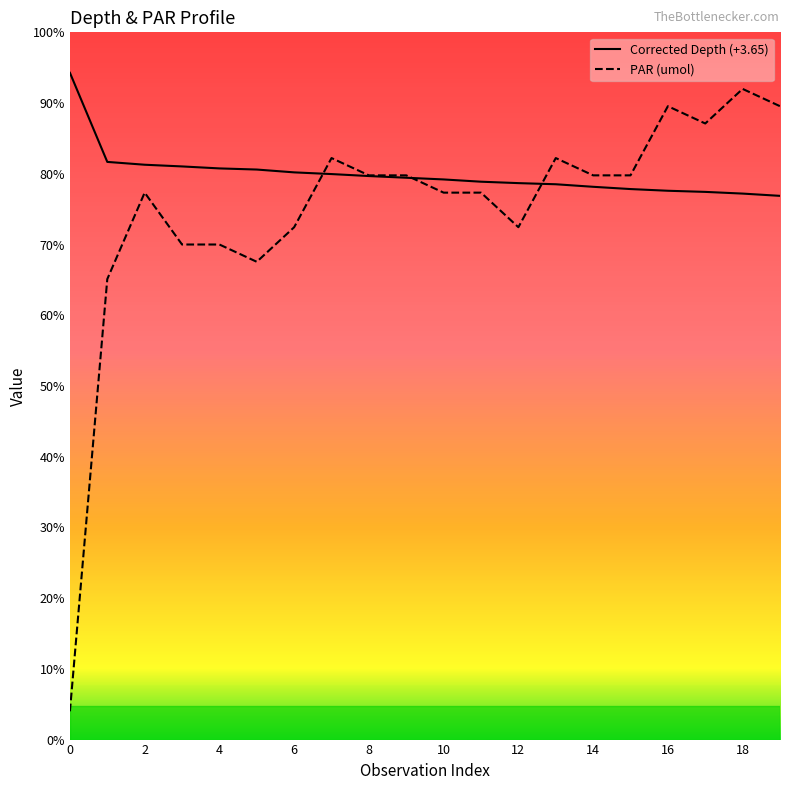

Which series has the largest total across all categories?

Corrected Depth (+3.65)